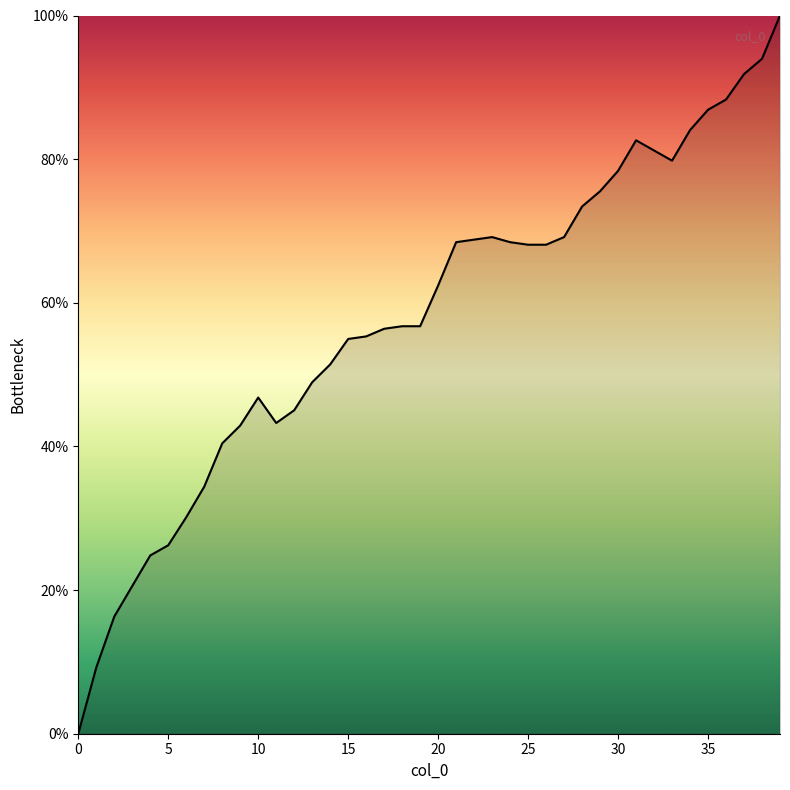

What is the maximum value shown in the chart?

100.0